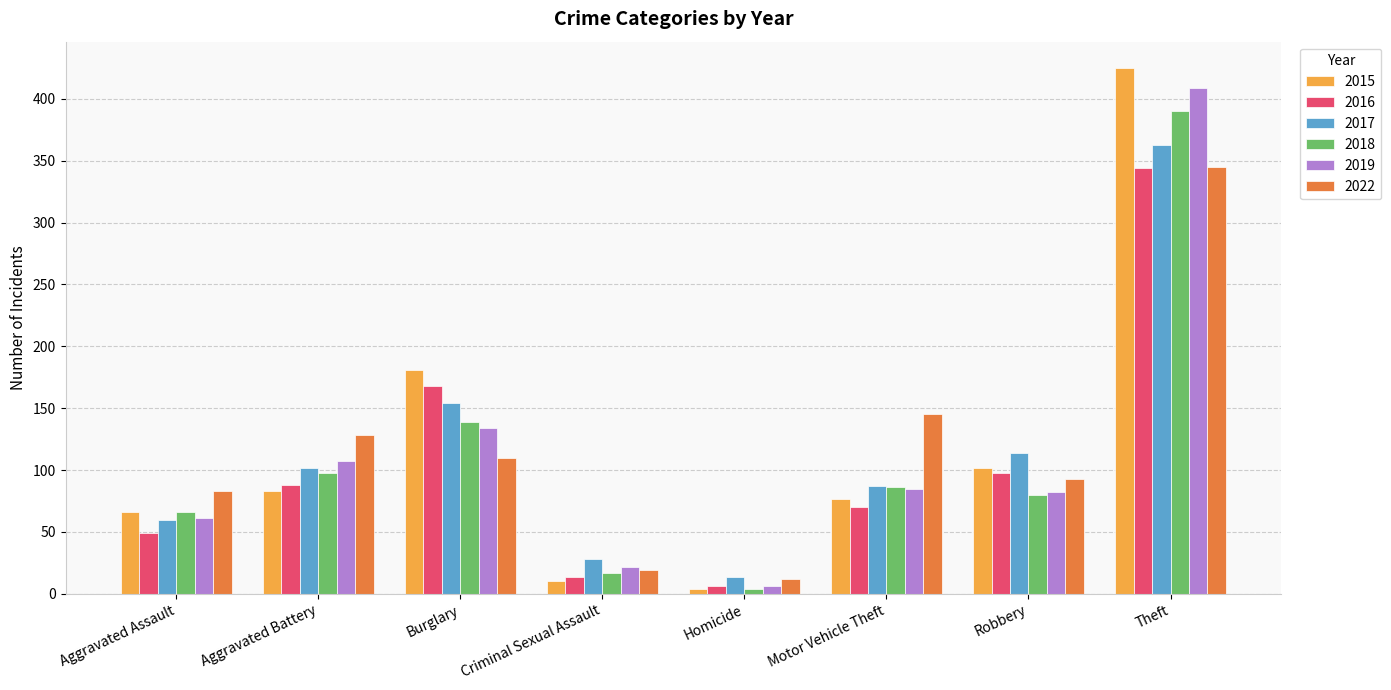

True or false: 2016 has a value of 30 at Motor Vehicle Theft.

False